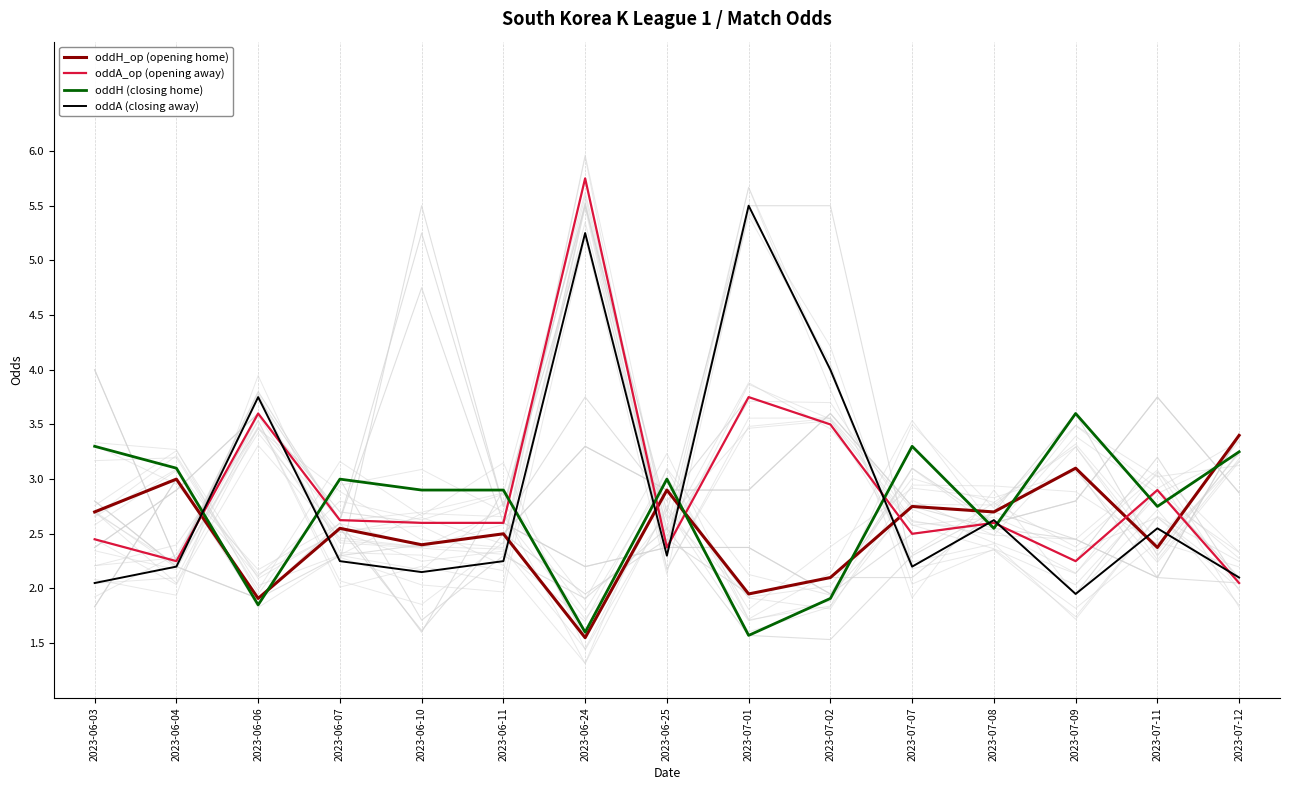

Is it true that oddH_op (opening home) equals 3.4 at 2023-07-02?

False